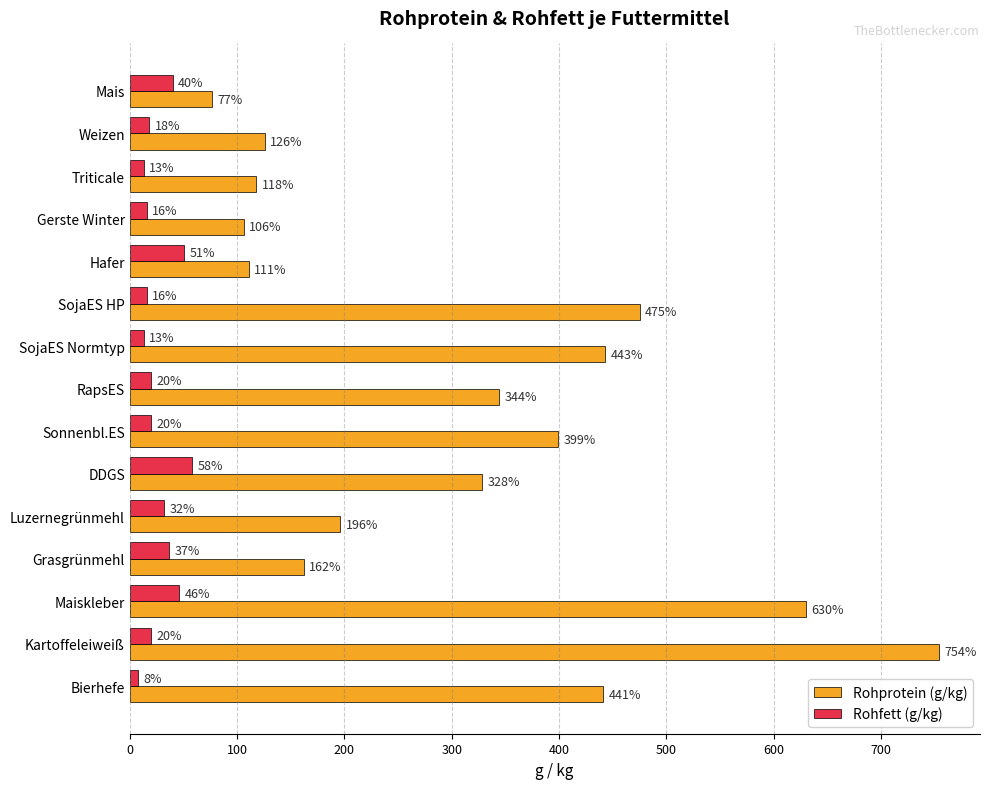

Is it true that Rohprotein (g/kg) equals 77 at Mais?

True